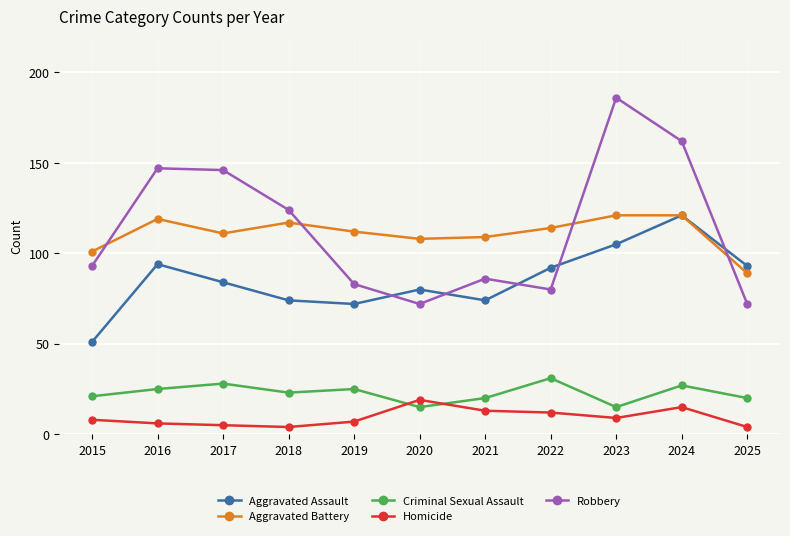

What is the sum of all Aggravated Assault values?

940